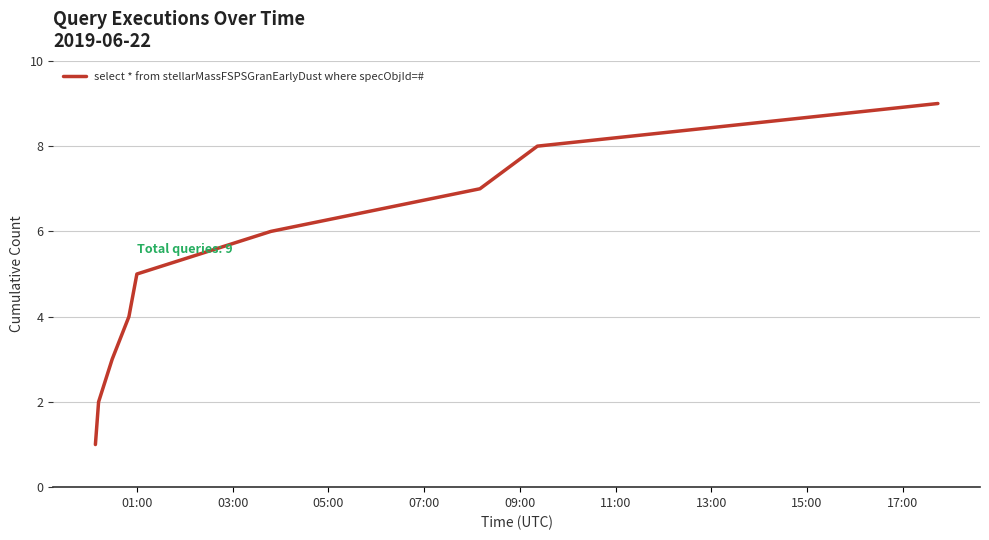

What is the minimum value shown in the chart?

1